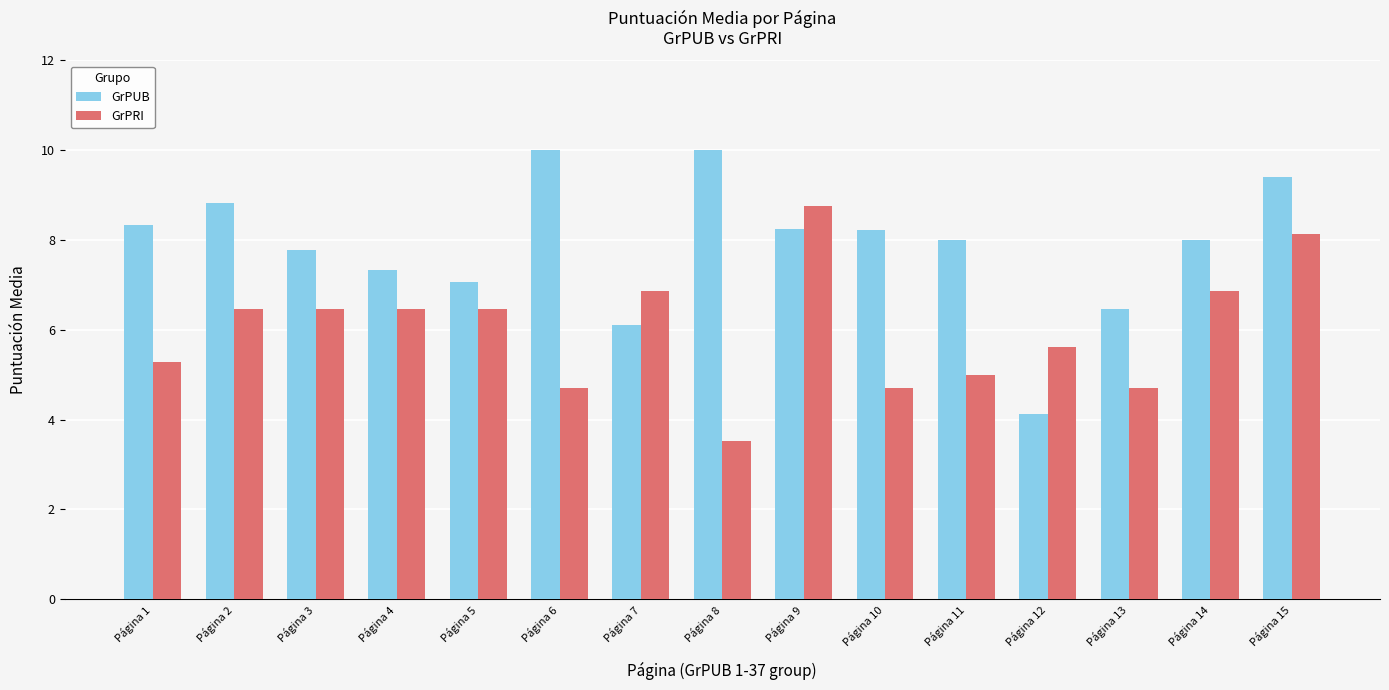

What is the value of the GrPRI bar at the 4th from the left?

6.5